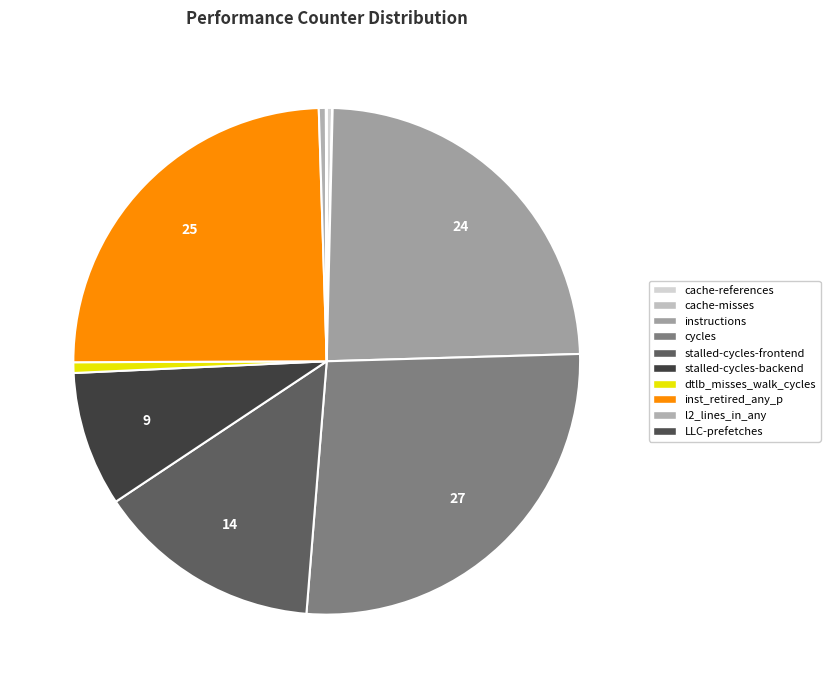

How many segments does this pie chart have?

10